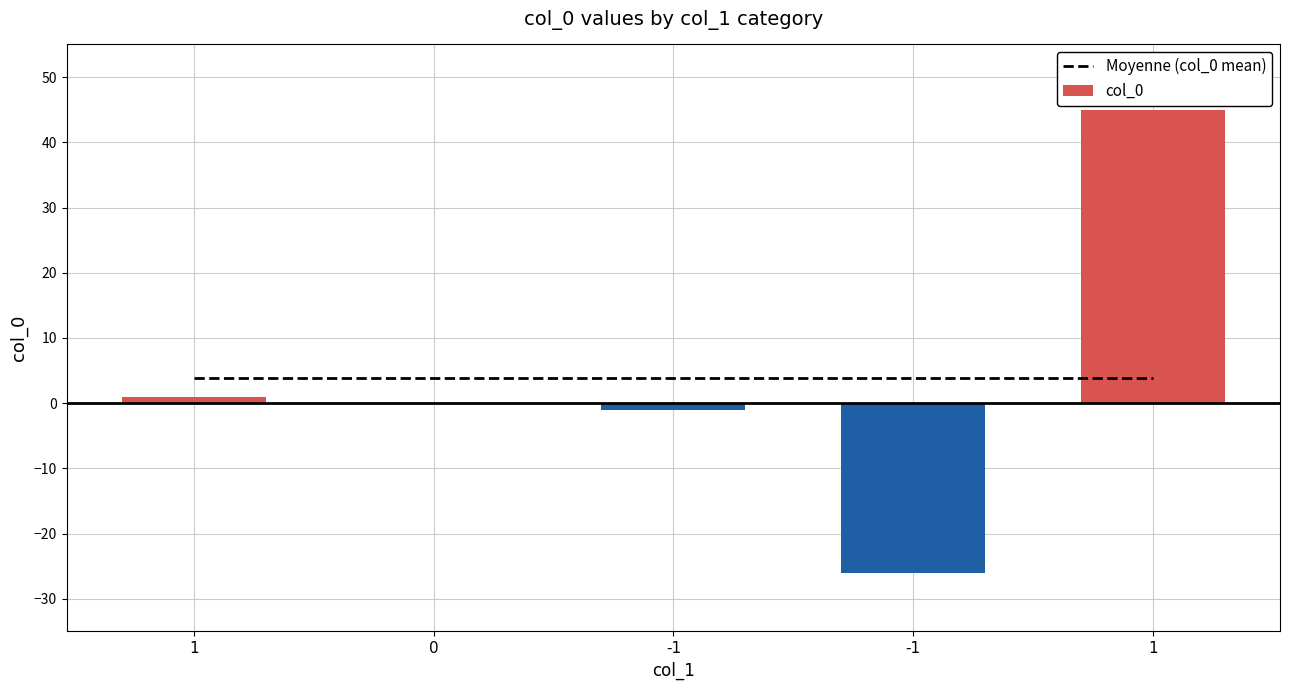

How many values are below zero?

2